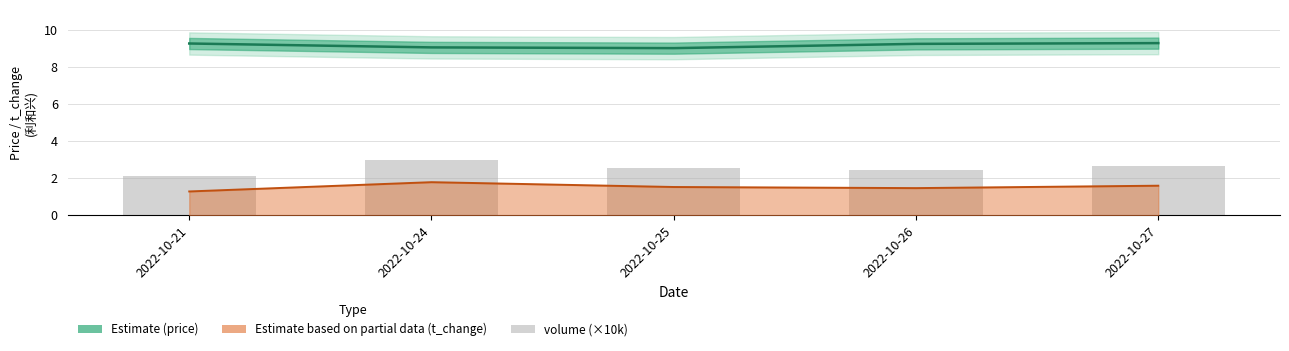

At 2022-10-21, list the series in order from smallest to largest.

t_change, volume (×10k), price